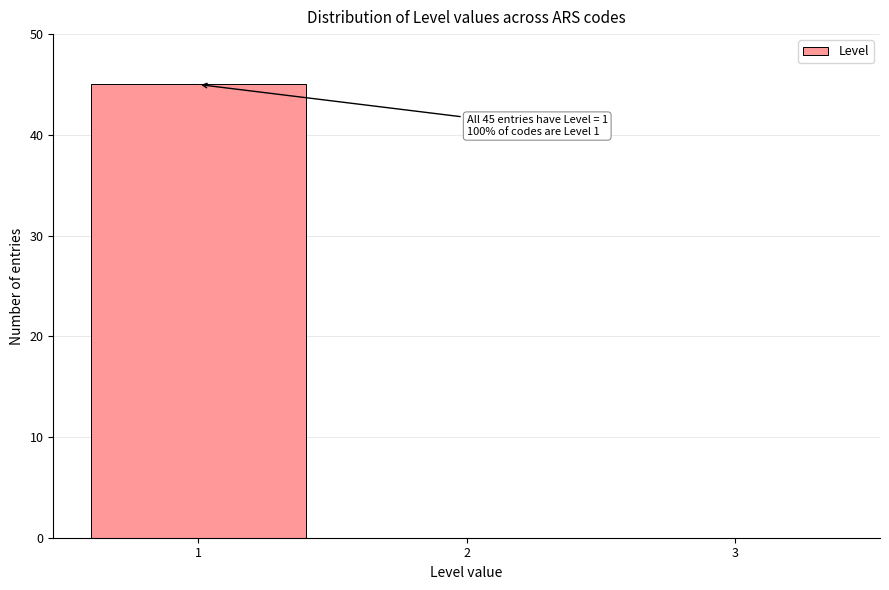

Reading left to right, what are all the values shown in this chart?

1=45	2=0	3=0